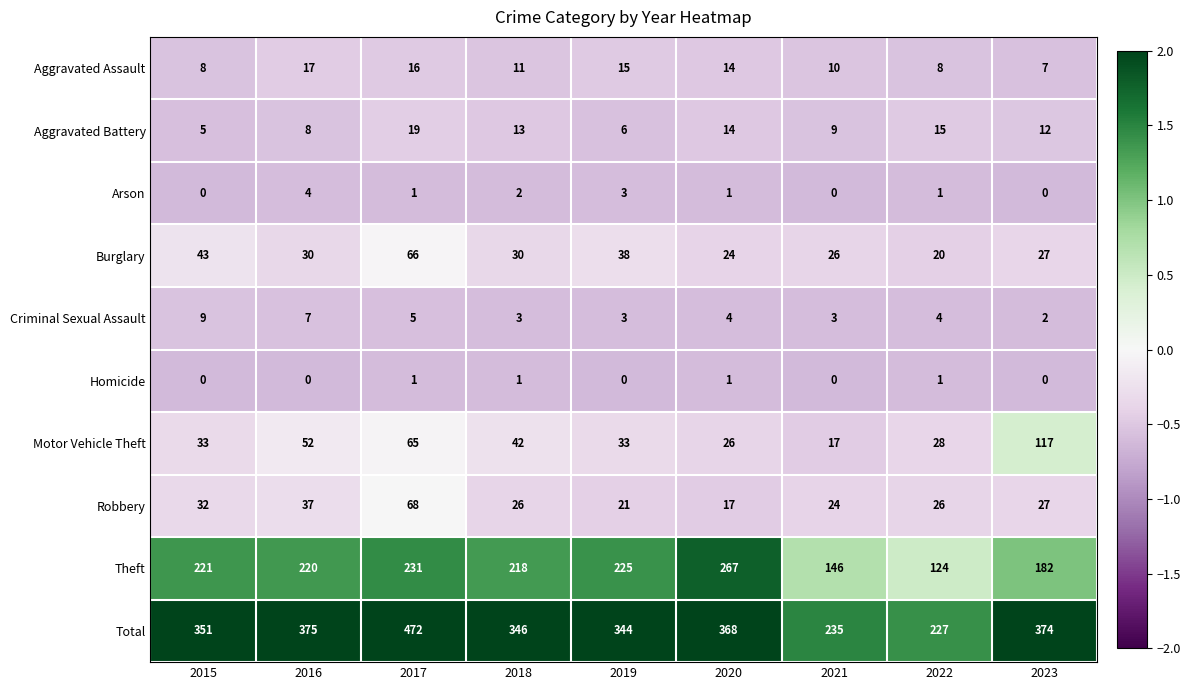

At which category is the sum across all series the highest?

2017